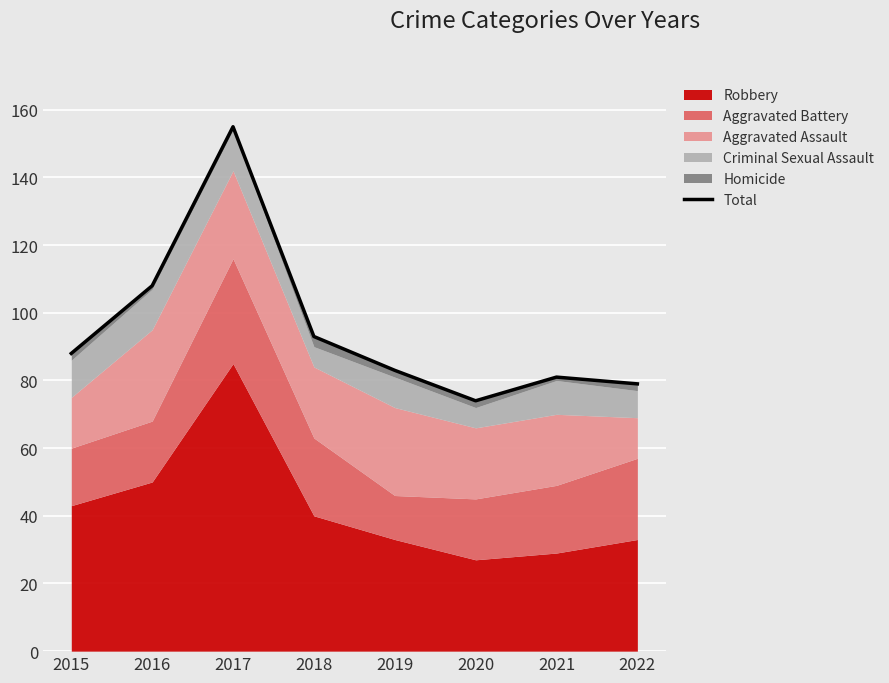

How many interior local peaks (higher than both neighbors) does the data have?

2